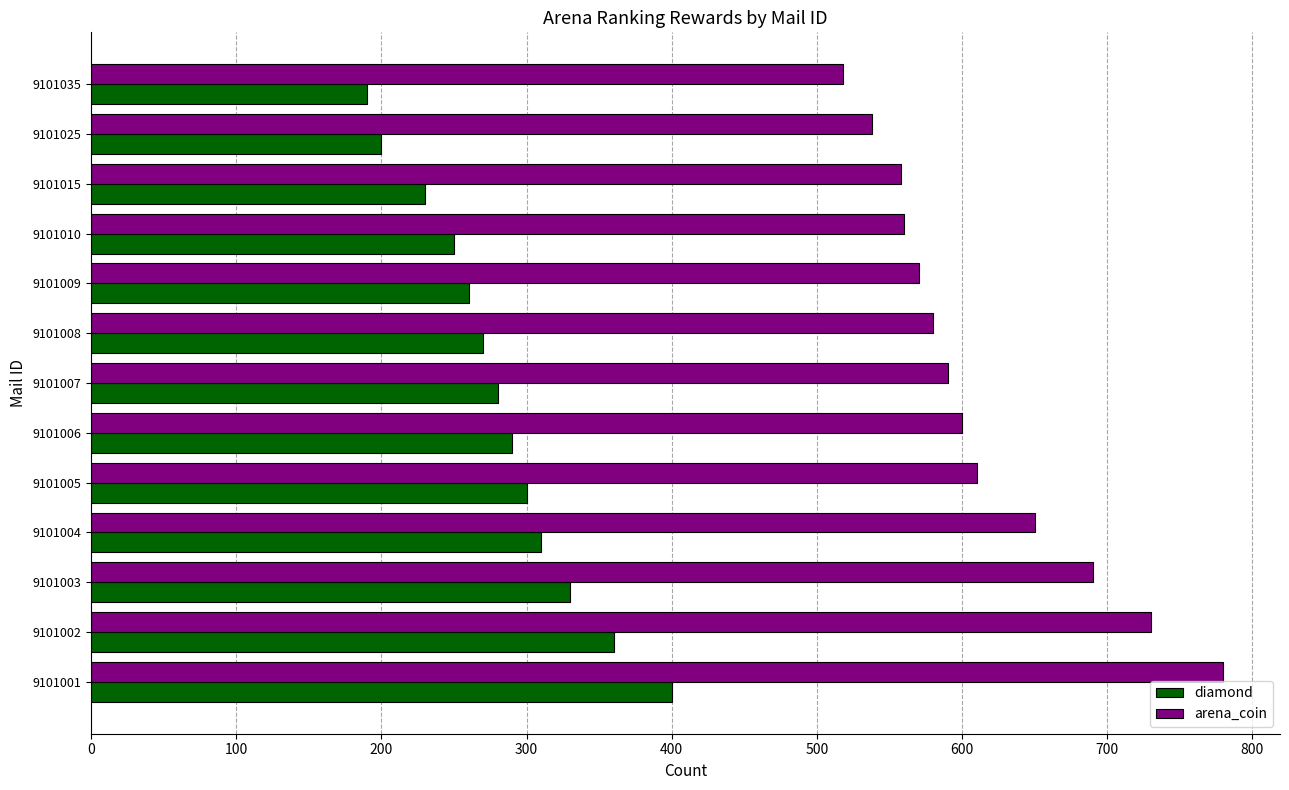

What is the difference between the maximum and second lowest values in the arena_coin series?

242